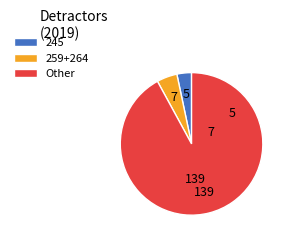

Is it true that Other is 99% of the pie?

False